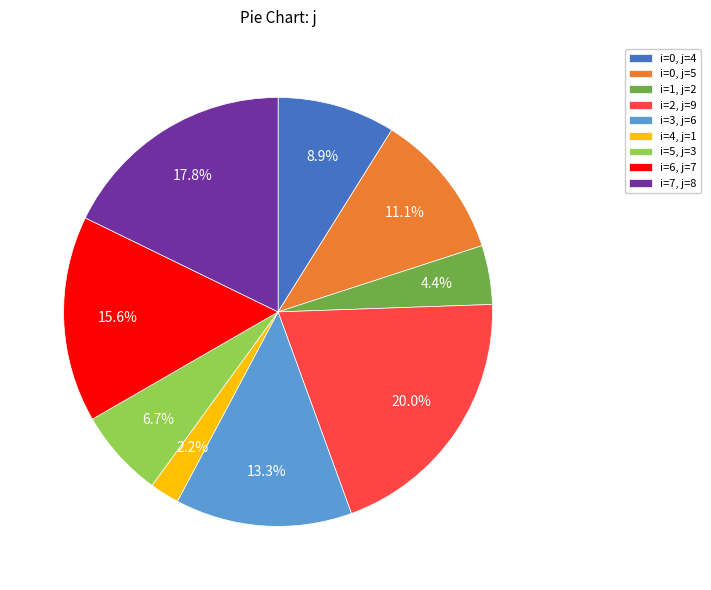

What percentage do i=0, j=5 and i=6, j=7 together represent?

26.7%